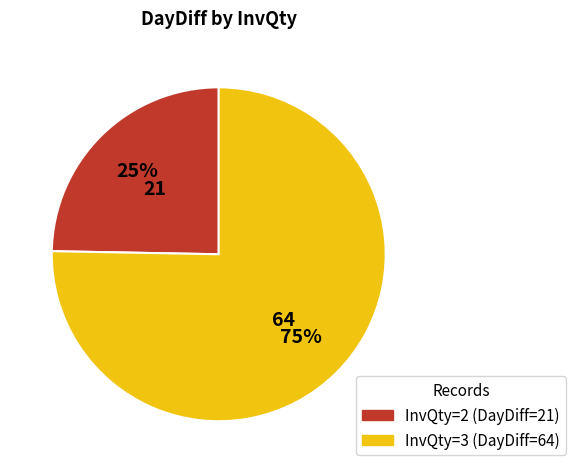

To the nearest percent, what percentage of the pie is InvQty=2 (DayDiff=21)?

25%